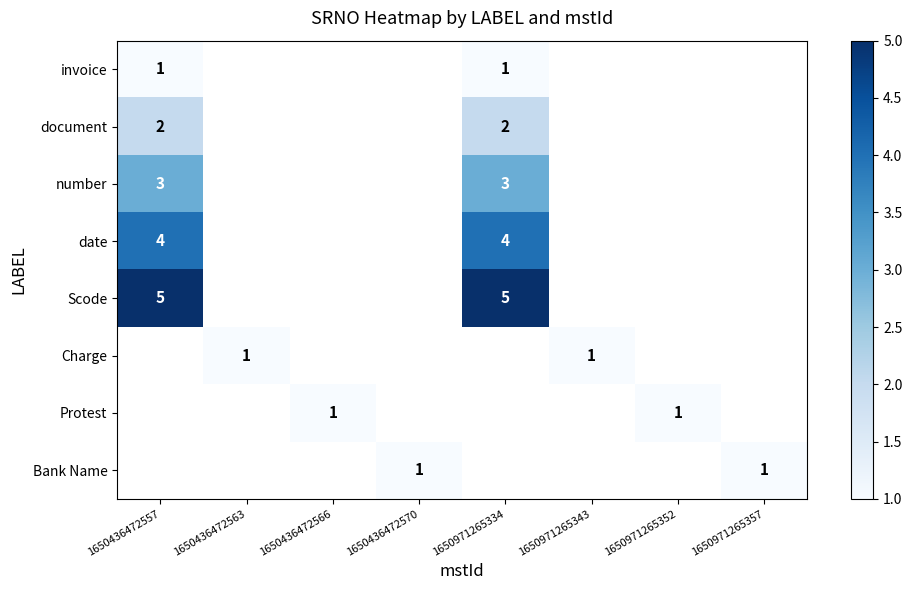

The value of Bank Name at 1650436472570 is 2. True or false?

False